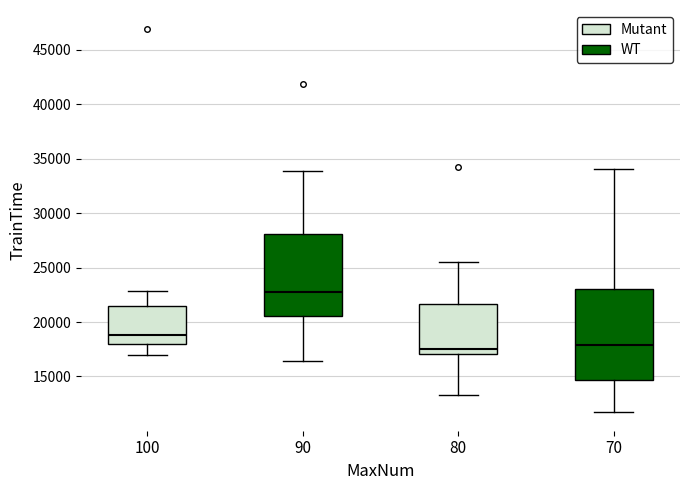

Reading left to right, transcribe this box plot: for each box, give where its median line is, the range the box spans, and where its two whiskers end, as read against the y-axis. The values are not printed on the chart, so give them approximately, as read against the axis.

100: median 19000, box 18000 to 21500, whiskers 17000 to 23000
90: median 23000, box 20500 to 28000, whiskers 16500 to 34000
80: median 17500, box 17000 to 21500, whiskers 13500 to 25500
70: median 18000, box 14500 to 23000, whiskers 12000 to 34000